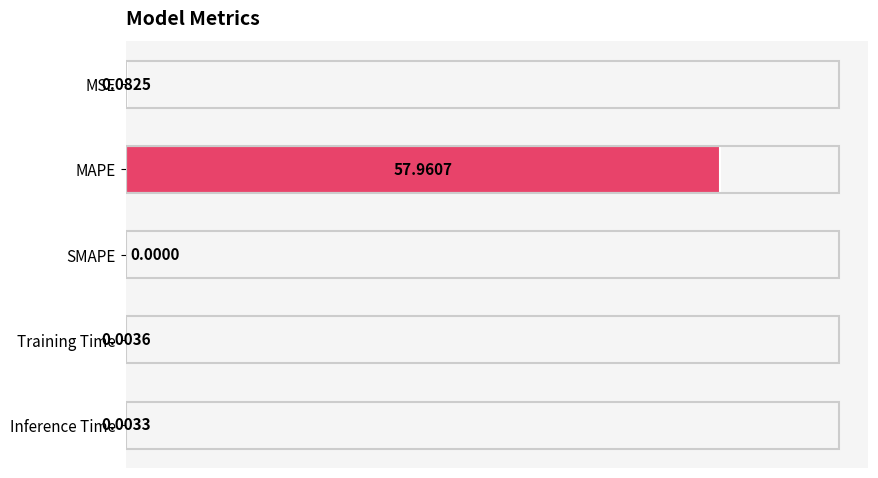

Where is the data nearest to the value 28?

MSE